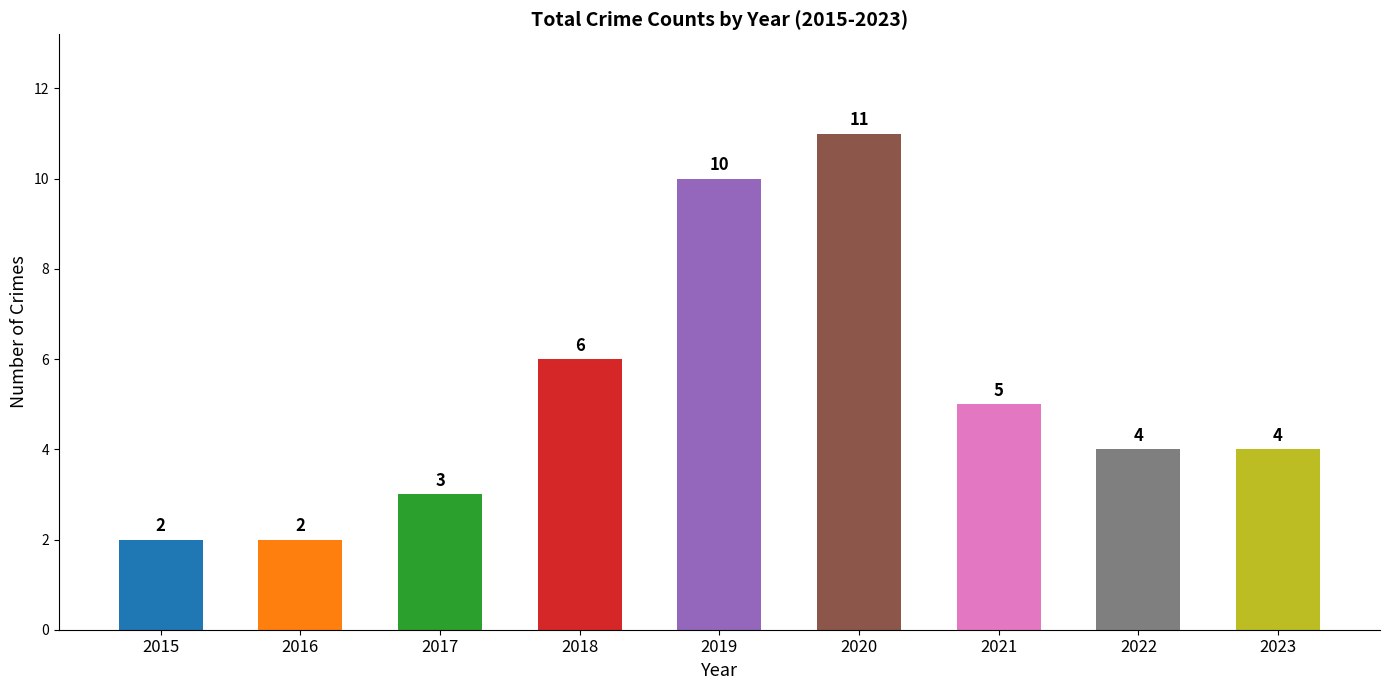

What is the value of the 1st bar from the left?

2